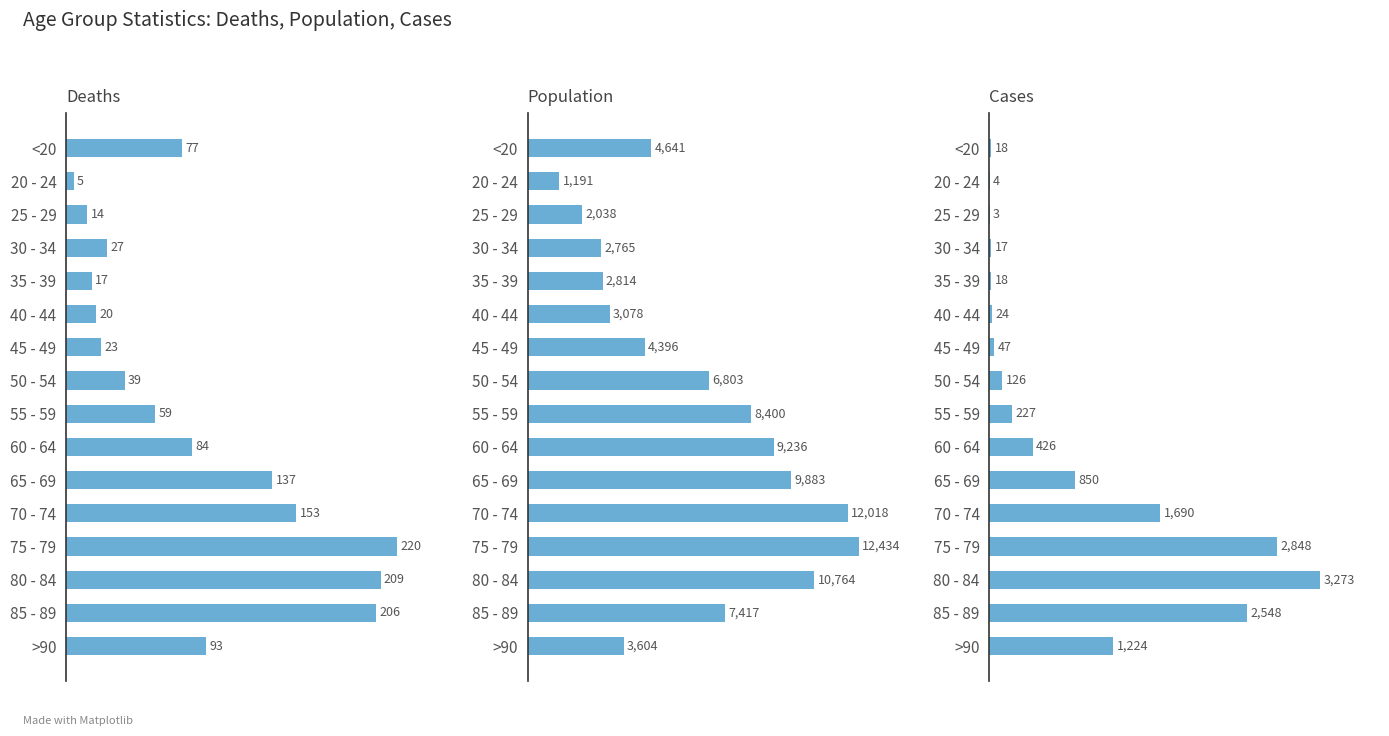

What is the value of the Cases bar at the 4th from the left?

17